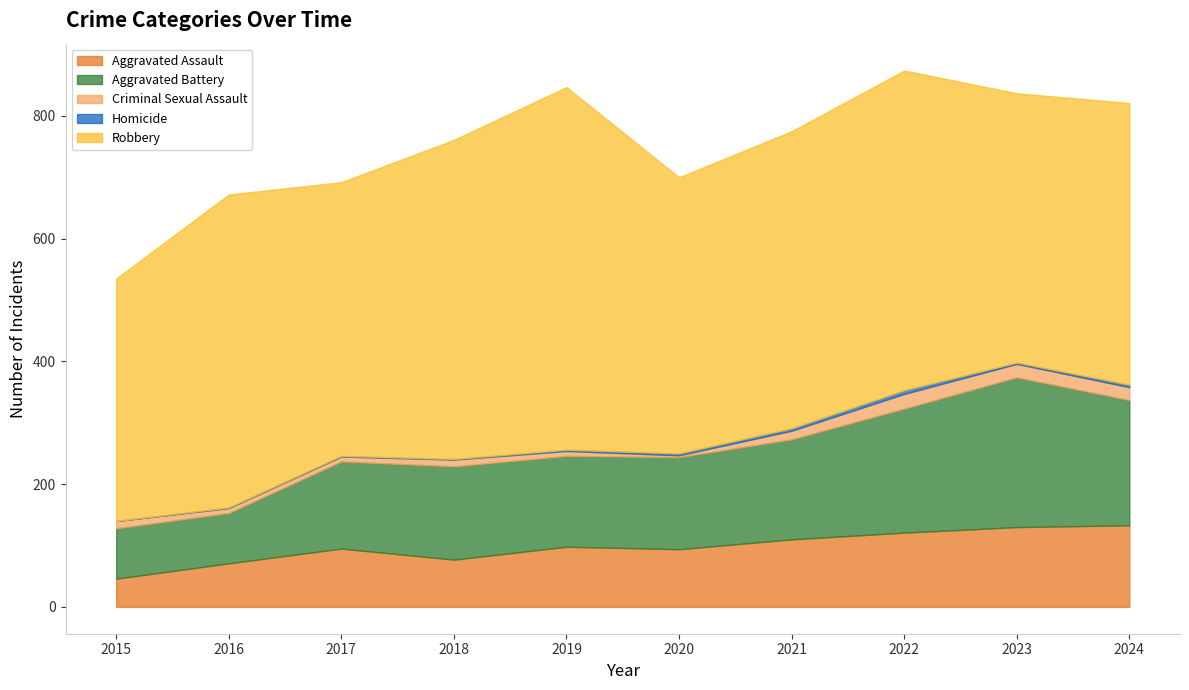

The Aggravated Assault series shows 103 at 2018. True or false?

False